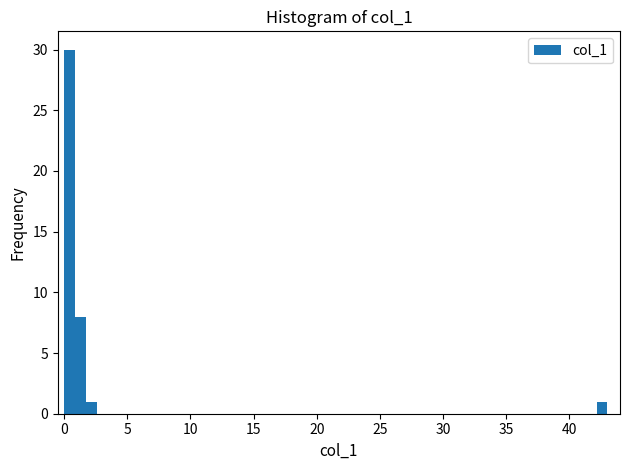

Read against the x-axis, roughly where is the centre of the tallest bar?

0.5